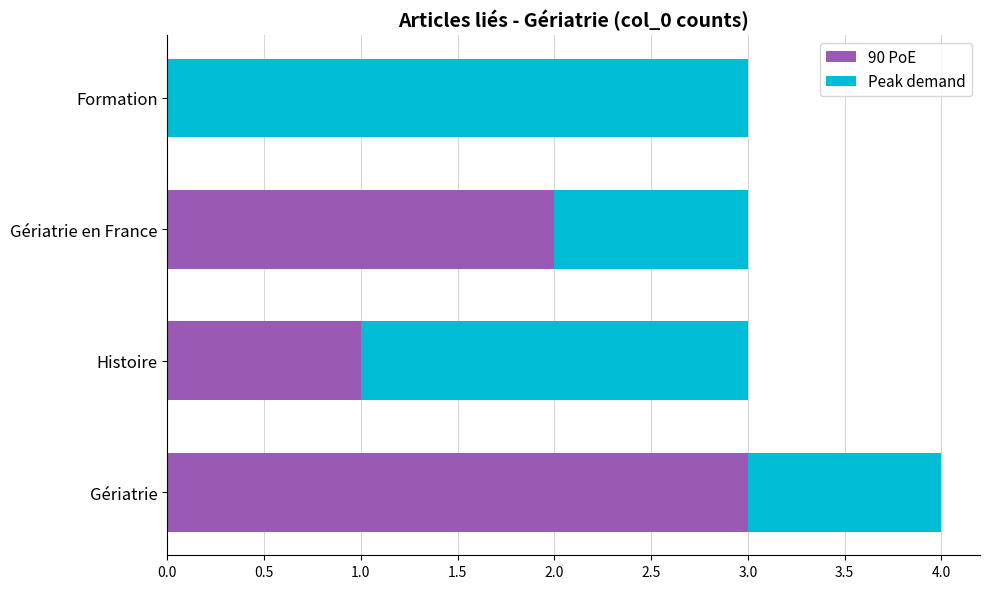

The value of 90 PoE at Gériatrie en France is 3. True or false?

False